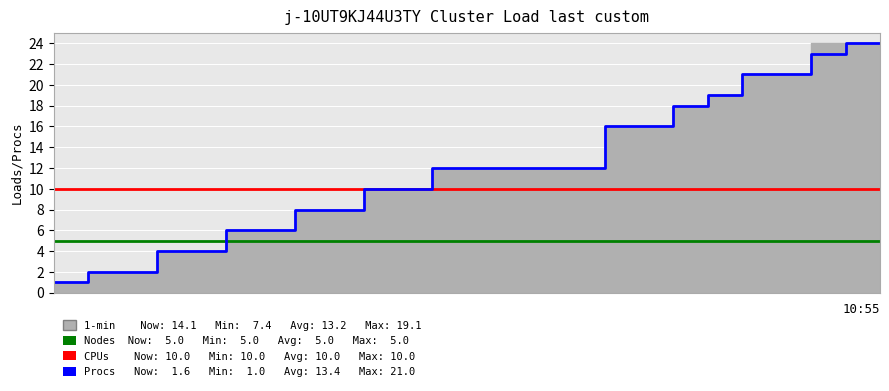

True or false: Procs and CPUs intersect in this chart.

False